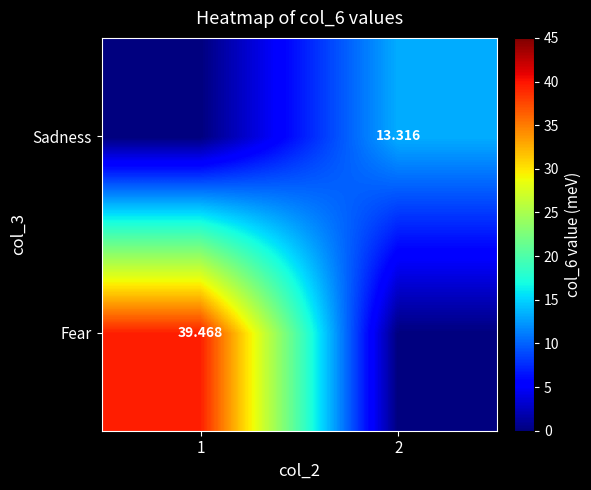

Is the value of Sadness at 2 greater than the value of Fear at 1?

No